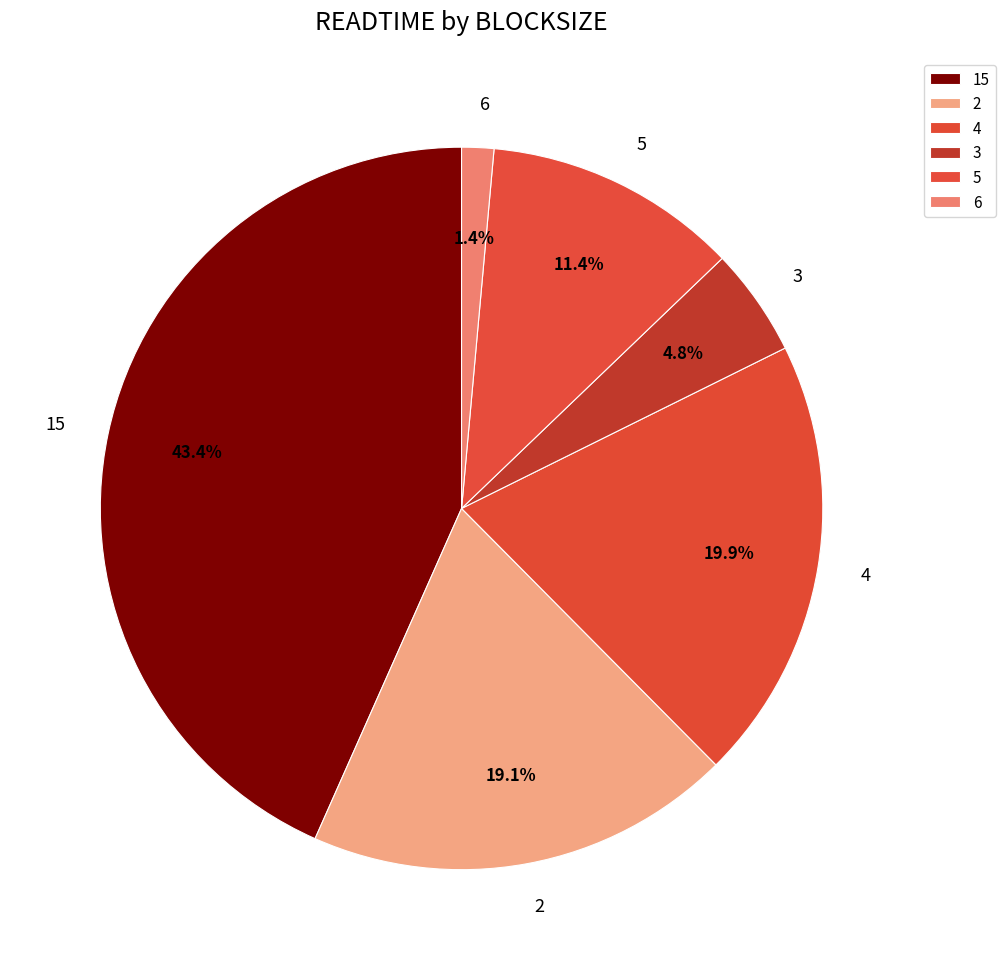

Is the sum of 2 and 4 greater than half?

No